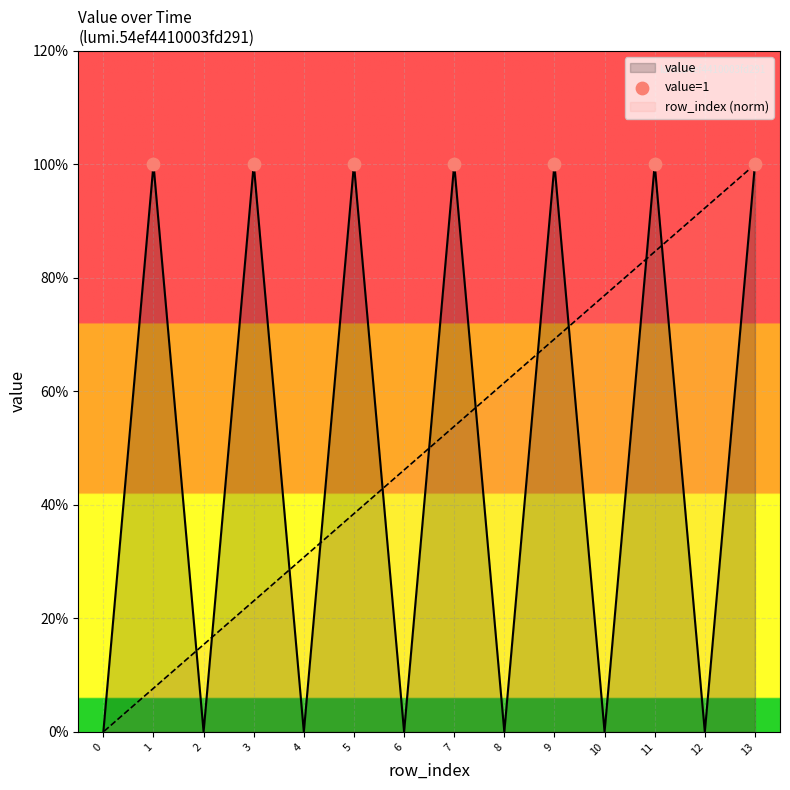

Which series reaches the minimum Y coordinate?

value